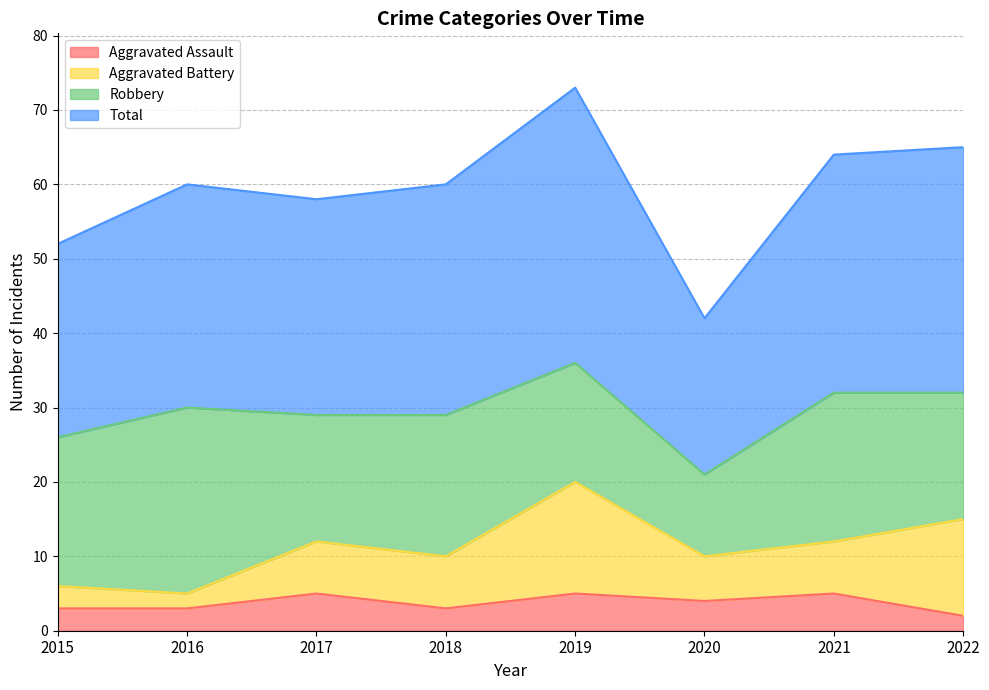

Which series has the largest total across all categories?

Total